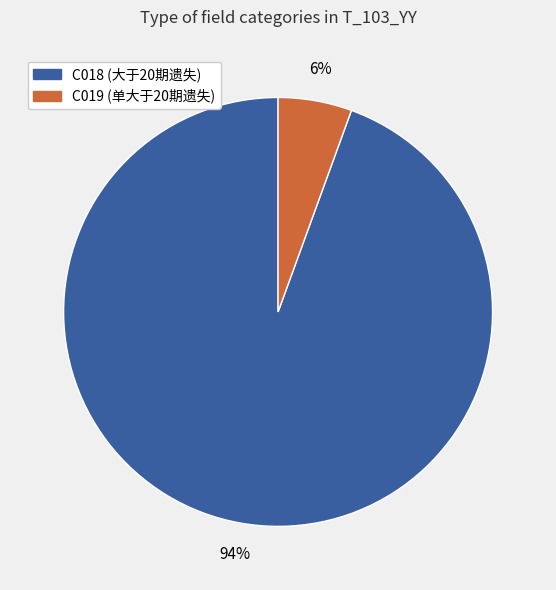

Do C018 and C019 together represent more than half of the pie?

Yes